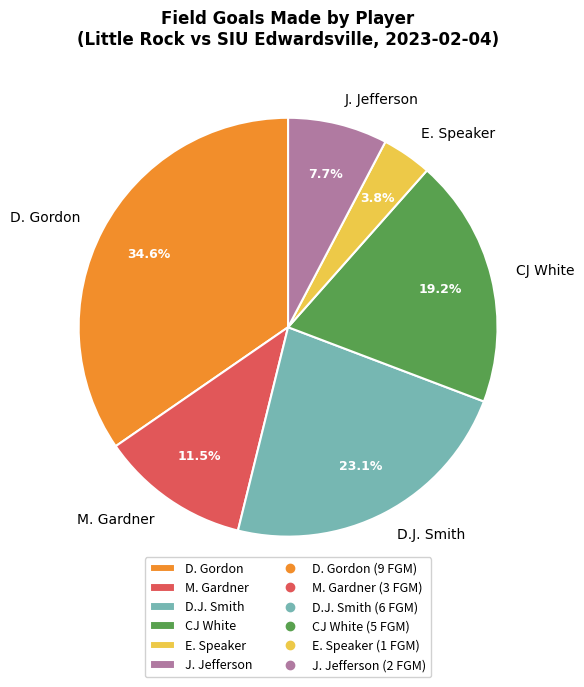

True or false: D. Gordon accounts for 35% of the total.

True